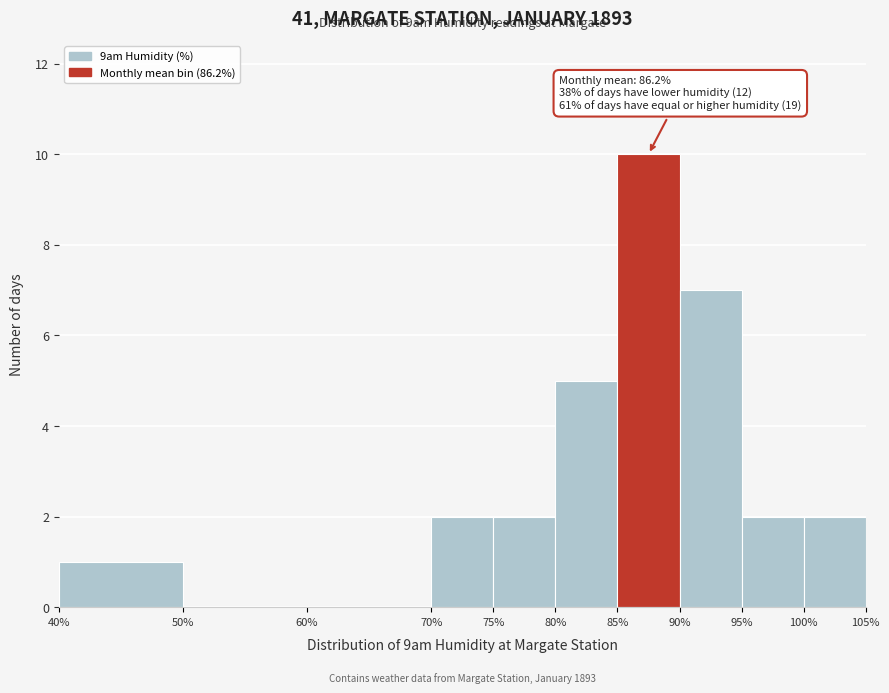

Which range on the x-axis has the tallest bar?

85% to 90%